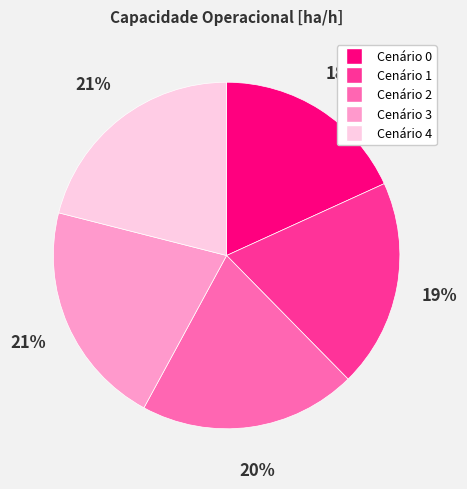

Does any single category account for the majority?

No